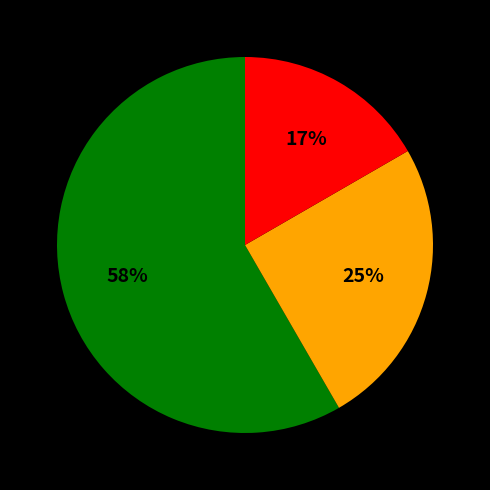

Does any single category account for the majority?

Yes